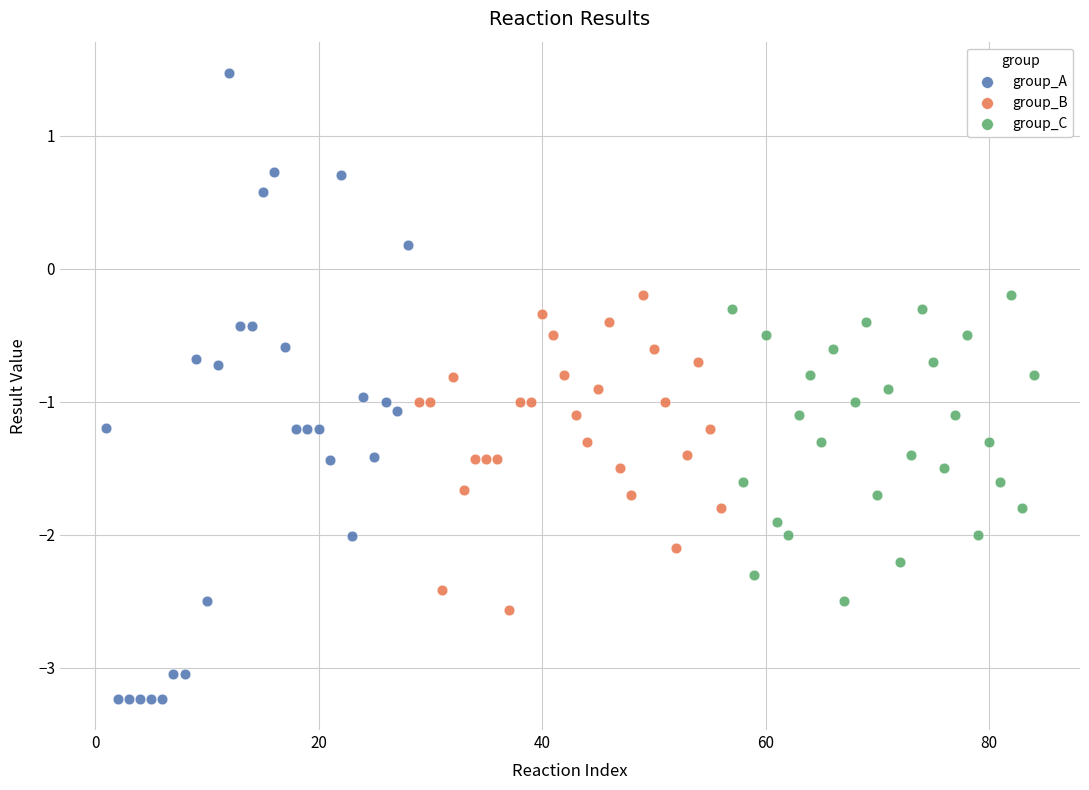

Which series reaches the maximum Y coordinate?

group_A